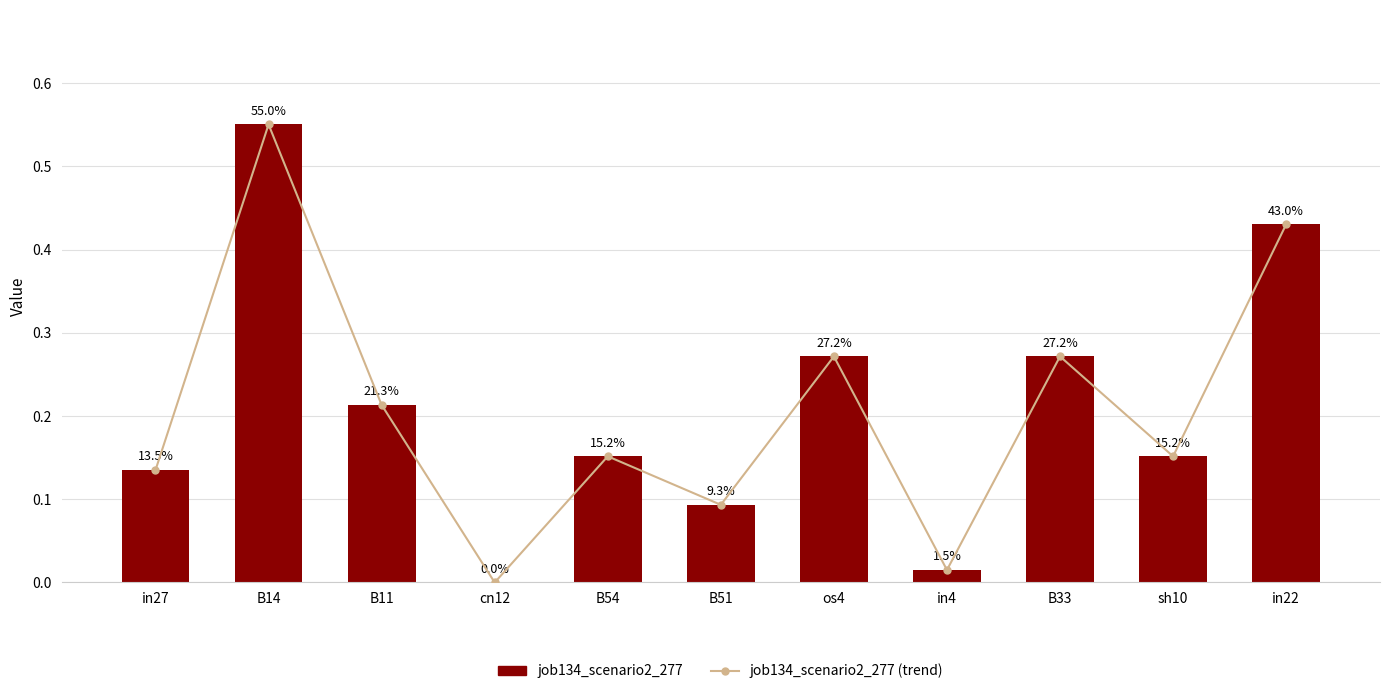

How many categories are shown in the chart?

11